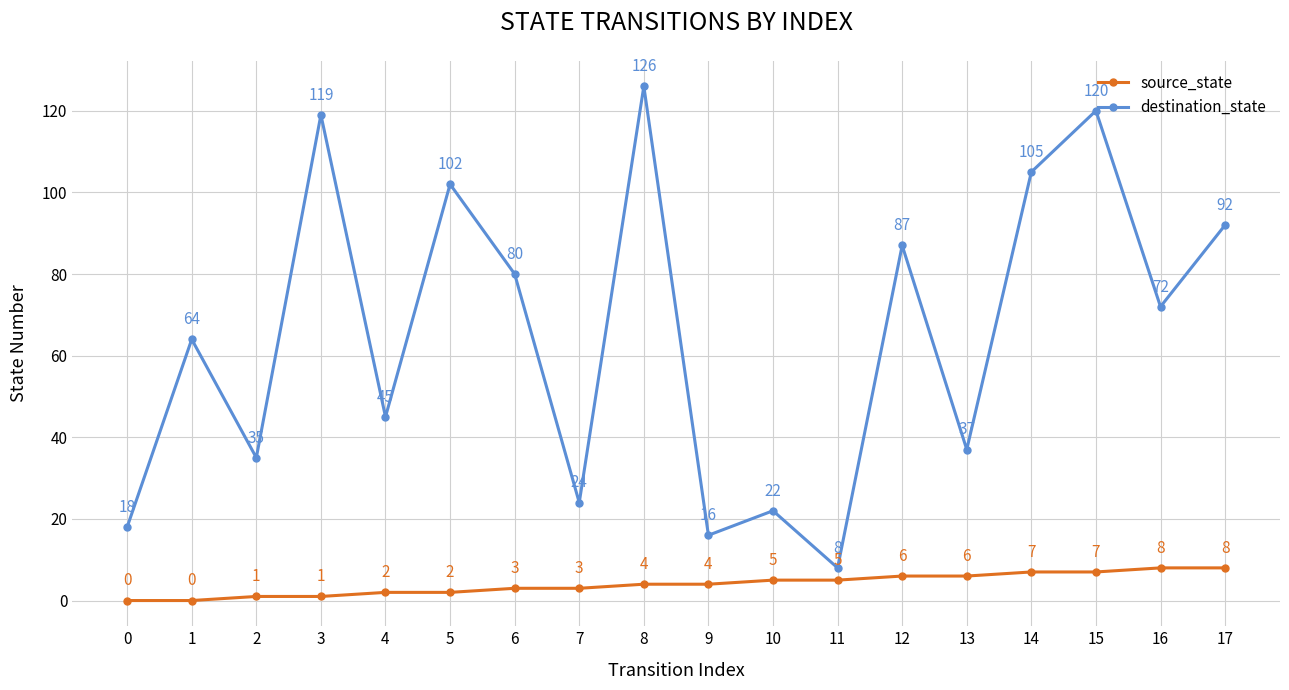

What value does the source_state series have at 12?

6